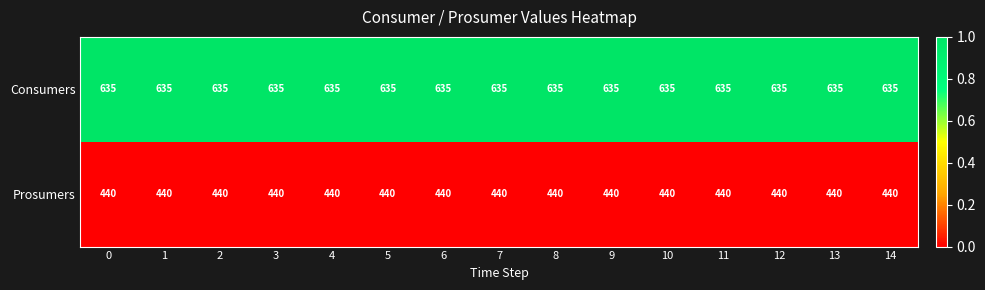

How many data points does each series have?

15